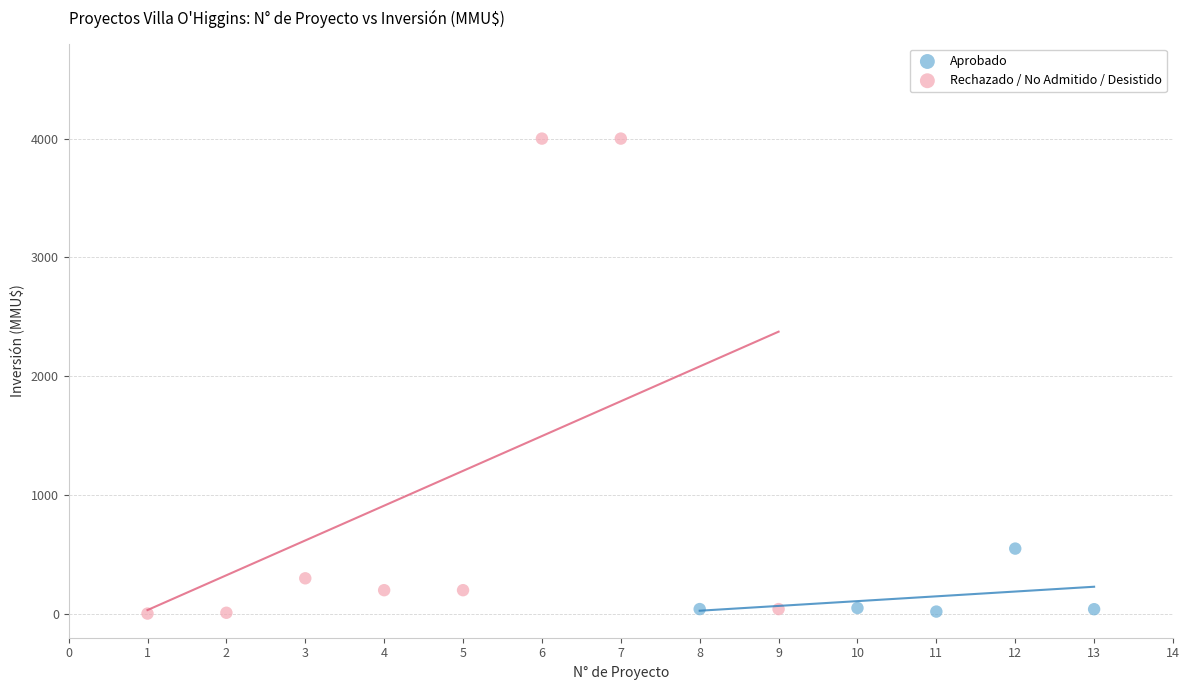

Which series contains the highest Y value?

Rechazado / No Admitido / Desistido